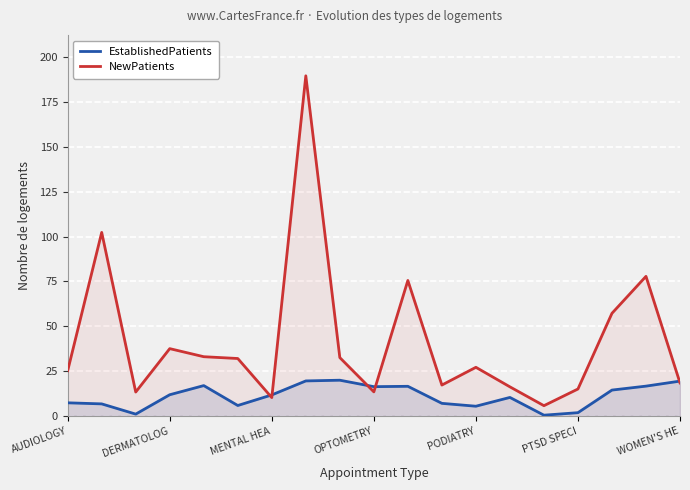

Which series has the largest total across all categories?

NewPatients